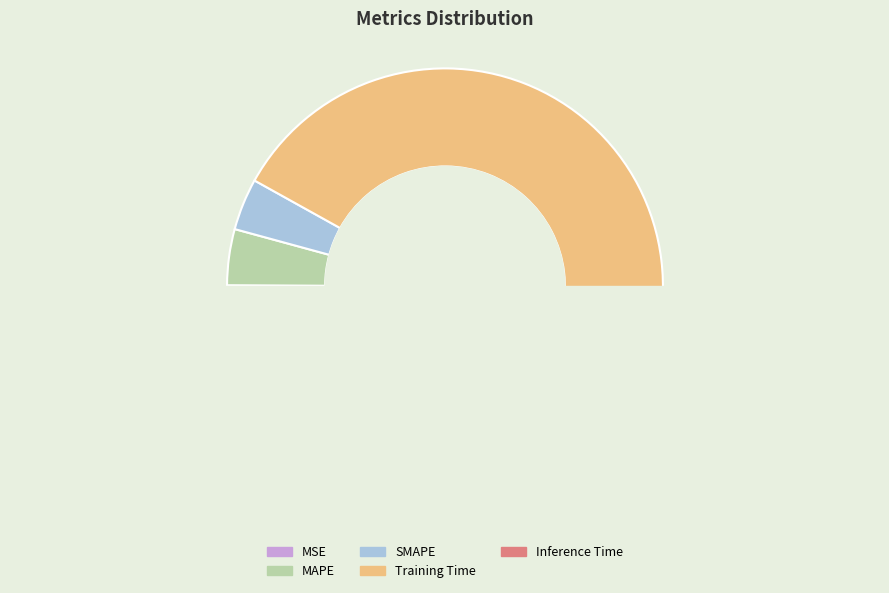

What portion of the pie excludes SMAPE?

96.2%